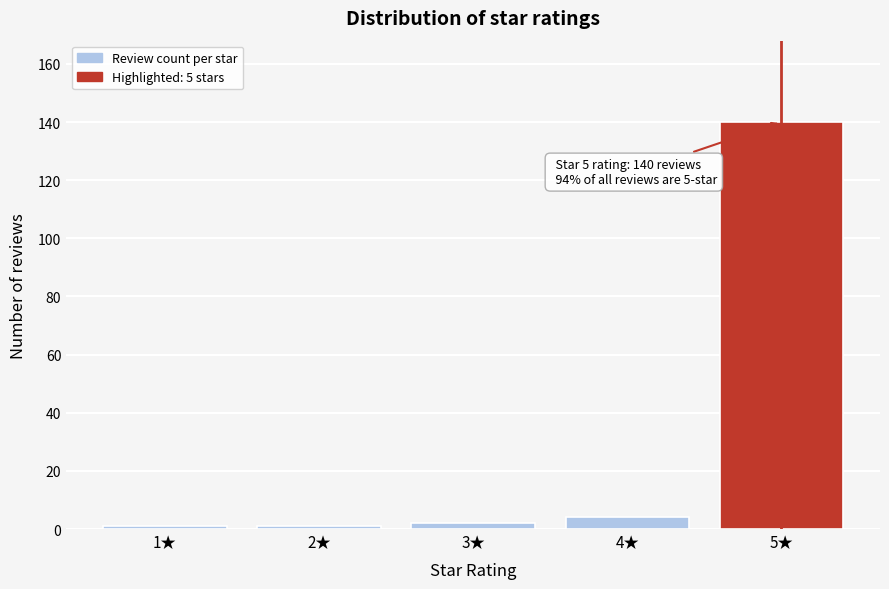

Reading left to right, extract all data points from this chart.

1	1	2	4	140